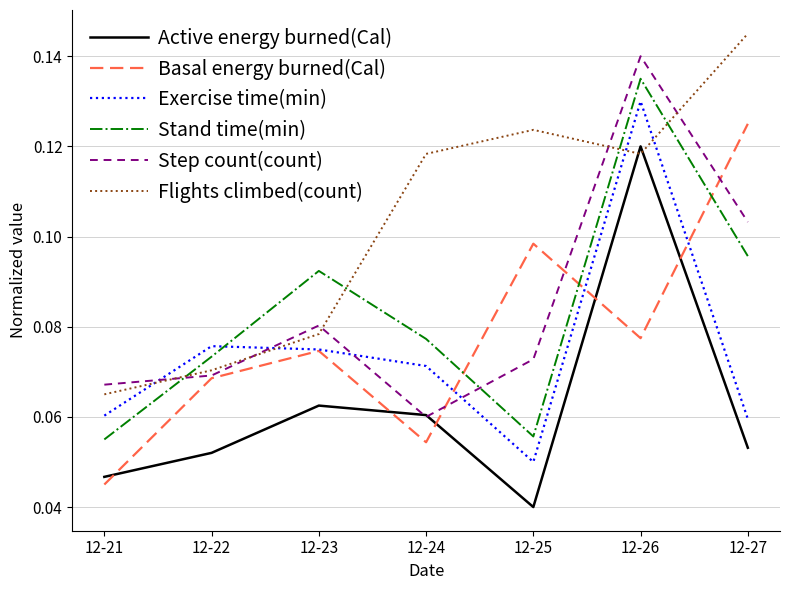

How many series are shown in this chart?

6